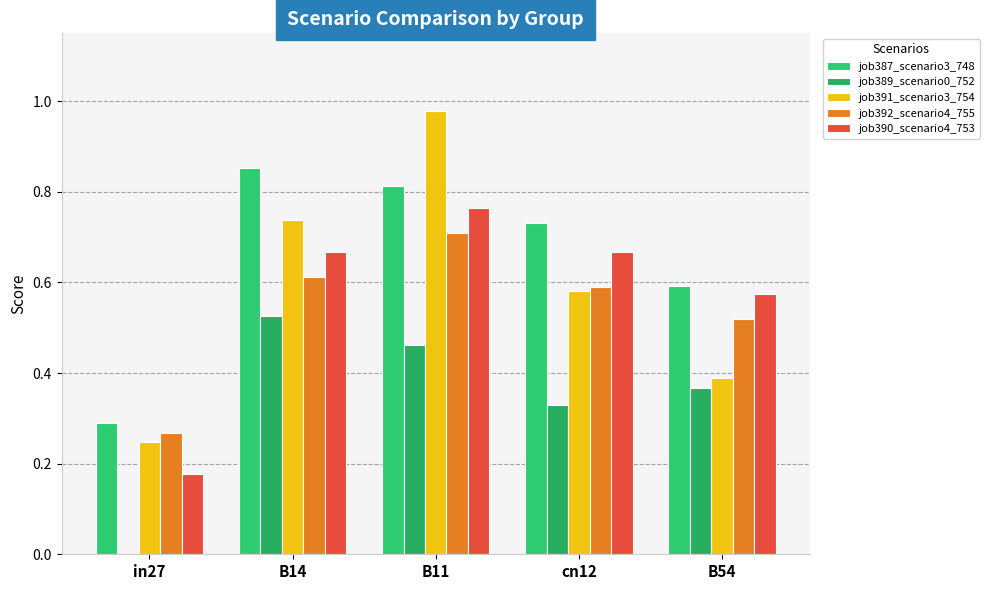

Which series has the largest total across all categories?

job387_scenario3_748